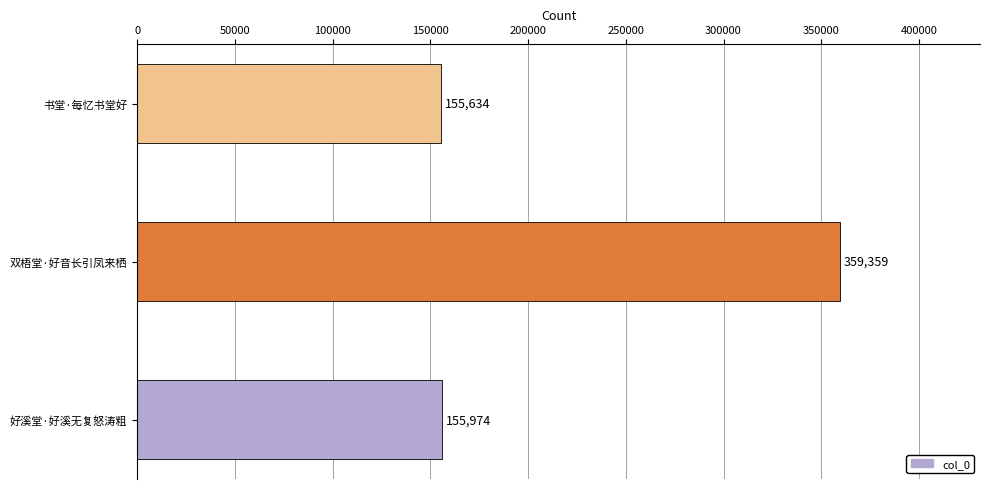

Reading bottom to top, what are all the values shown in this chart?

好溪堂·好溪无复怒涛粗=155974	双梧堂·好音长引凤来栖=359359	书堂·每忆书堂好=155634